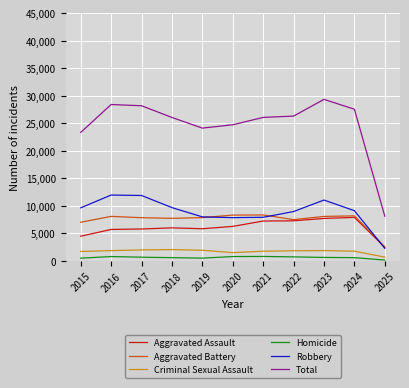

Between 2020 and 2025, which series saw the biggest shift?

Total